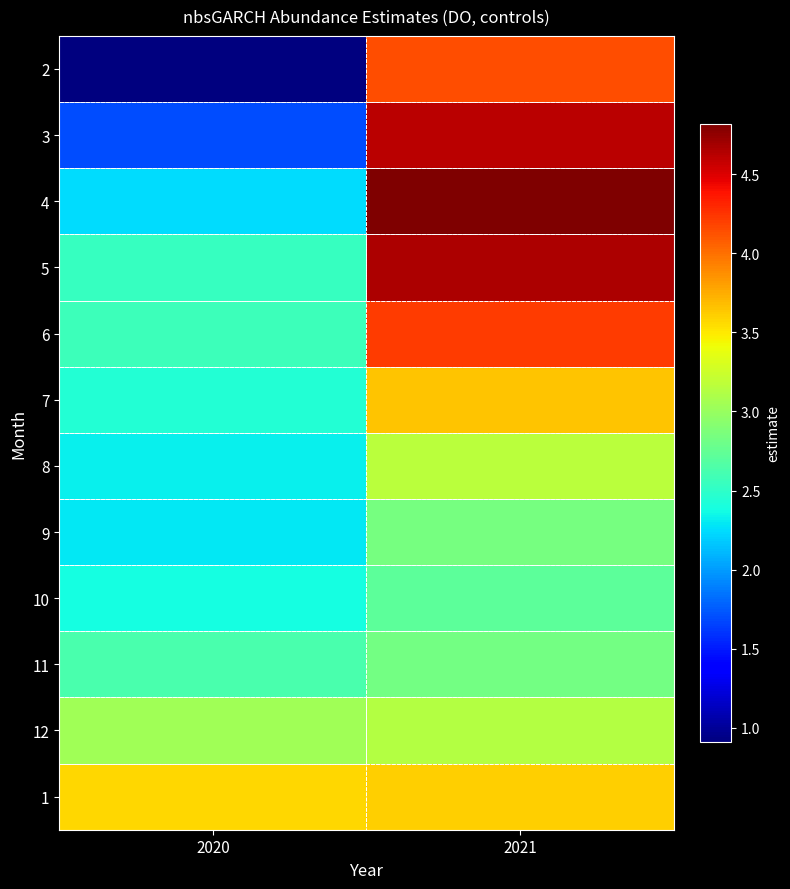

Rank the series by their maximum value, from highest to lowest.

4, 5, 3, 6, 2, 7, 1, 8, 12, 9, 11, 10